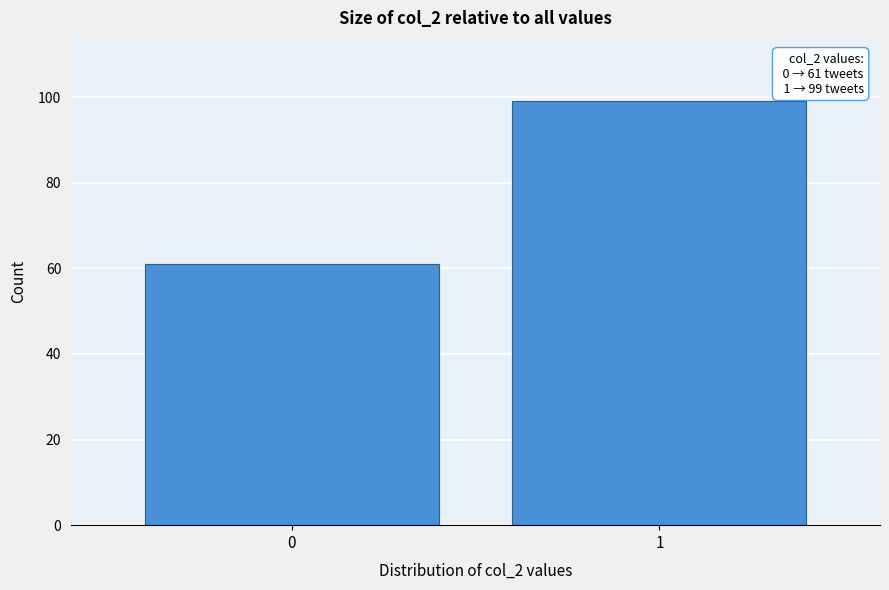

Reading right to left, extract all data points from this chart.

1=99	0=61